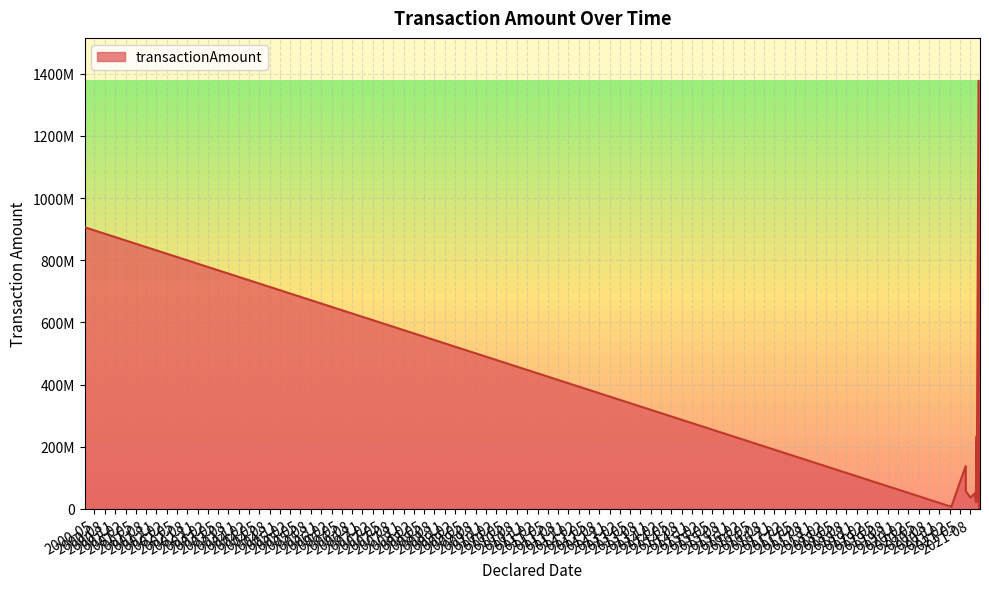

The chart shows a value of 37908000.0 at 2021-10-22. True or false?

True